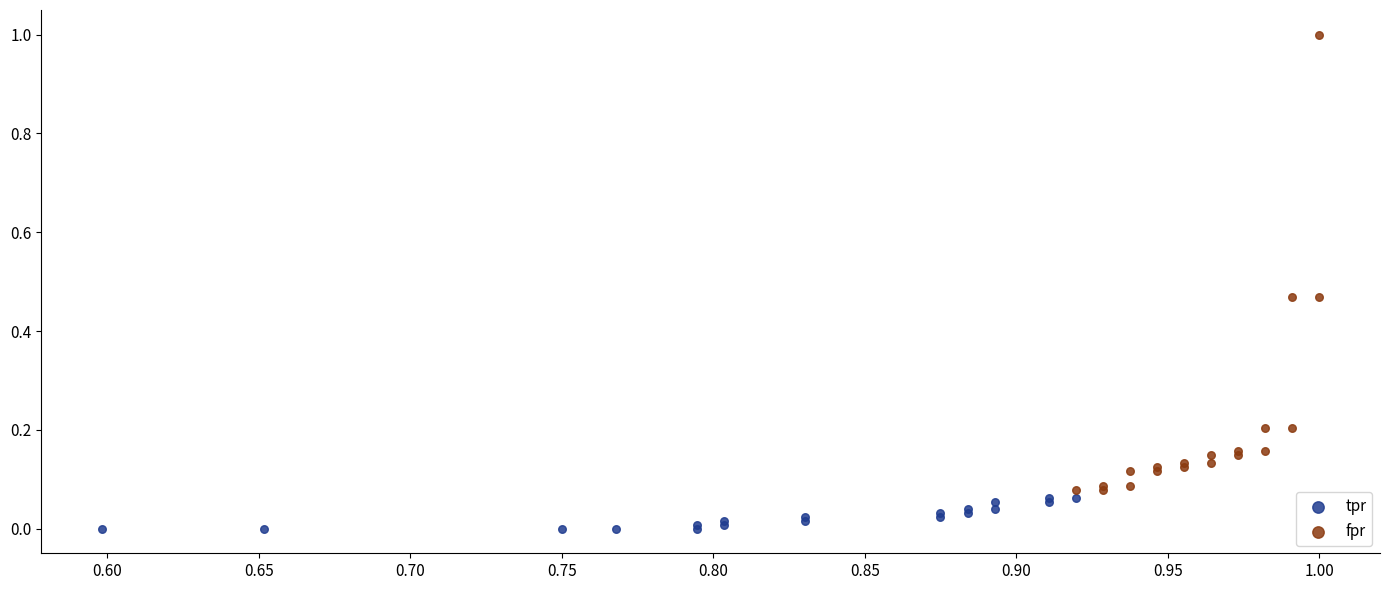

Which series contains the highest Y value?

fpr